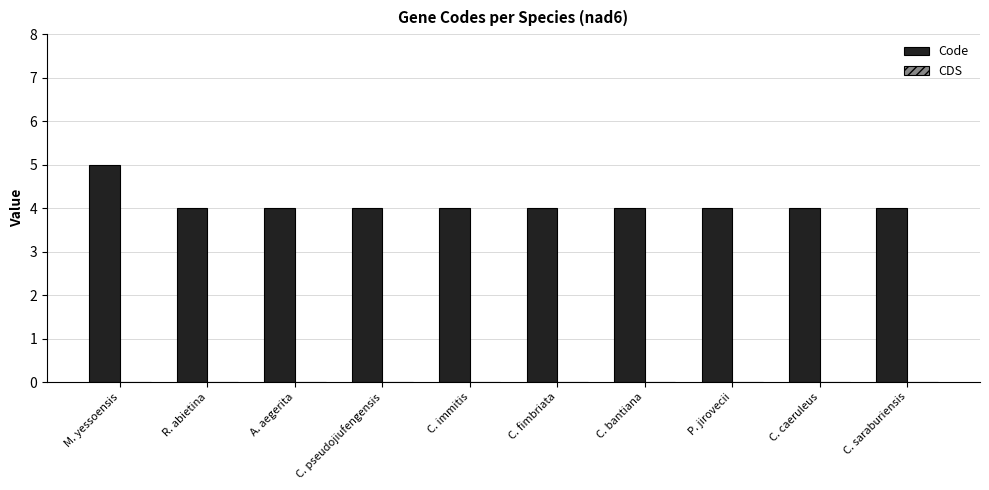

Read the value at P. jirovecii.

4